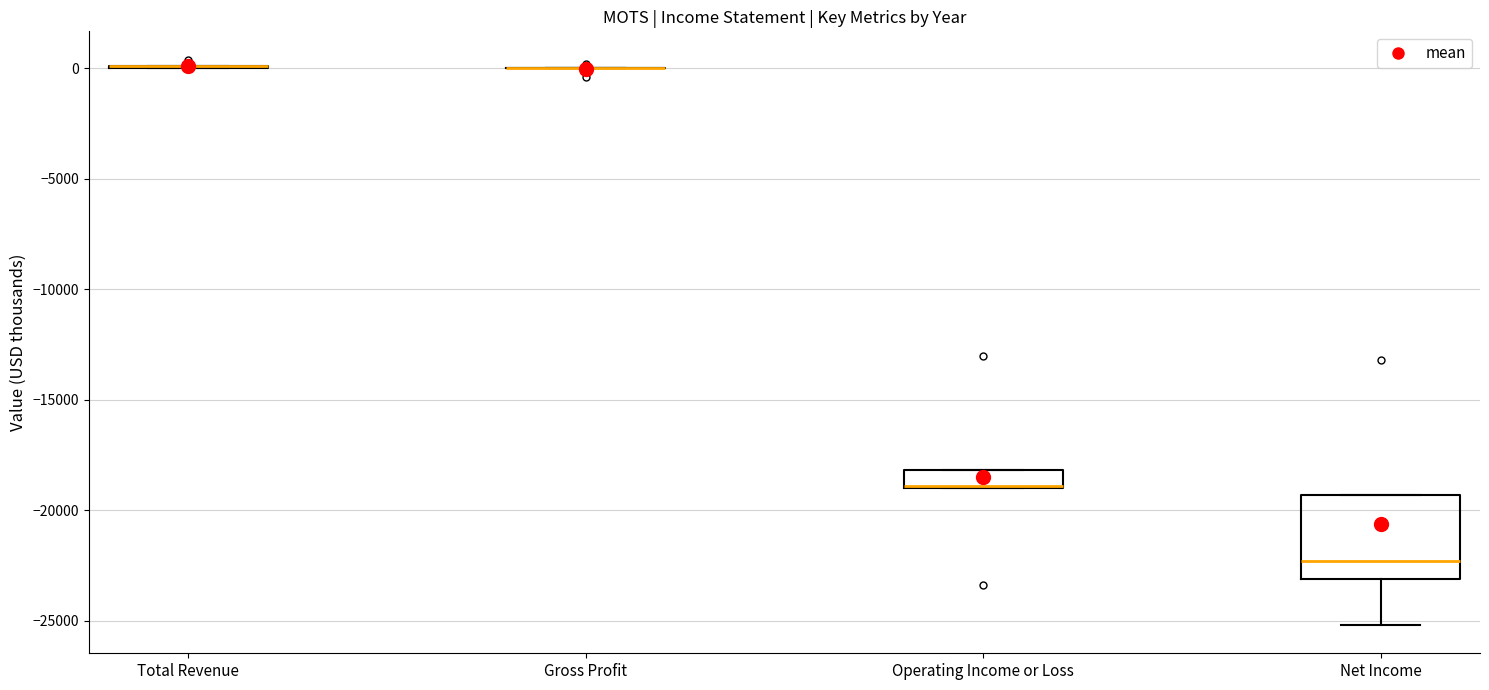

Reading left to right, read every box against the y-axis: the position of its median line, the range the box covers, and the ends of its whiskers. The values are not printed on the chart, so give them approximately, as read against the axis.

Total Revenue: box collapsed to a line at 0, whiskers 0 to 0
Gross Profit: box collapsed to a line at 0, whiskers 0 to 0
Operating Income or Loss: median -19000 (drawn on the box's lower edge), box -19000 to -18000, whiskers -19000 to -18000
Net Income: median -22500, box -23000 to -19500, whiskers -25000 to -19500